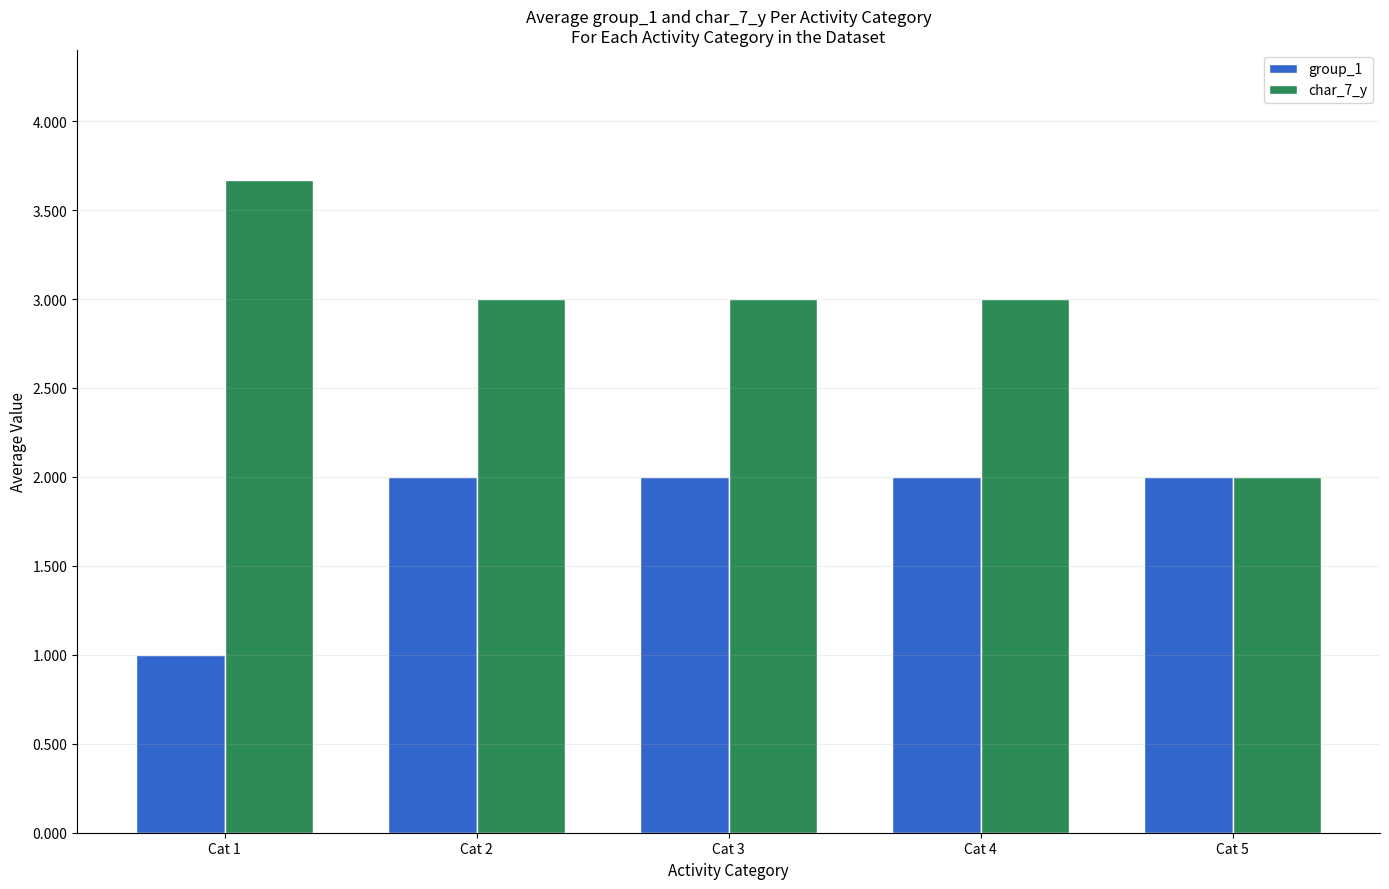

Which series has the largest range (max minus min)?

char_7_y